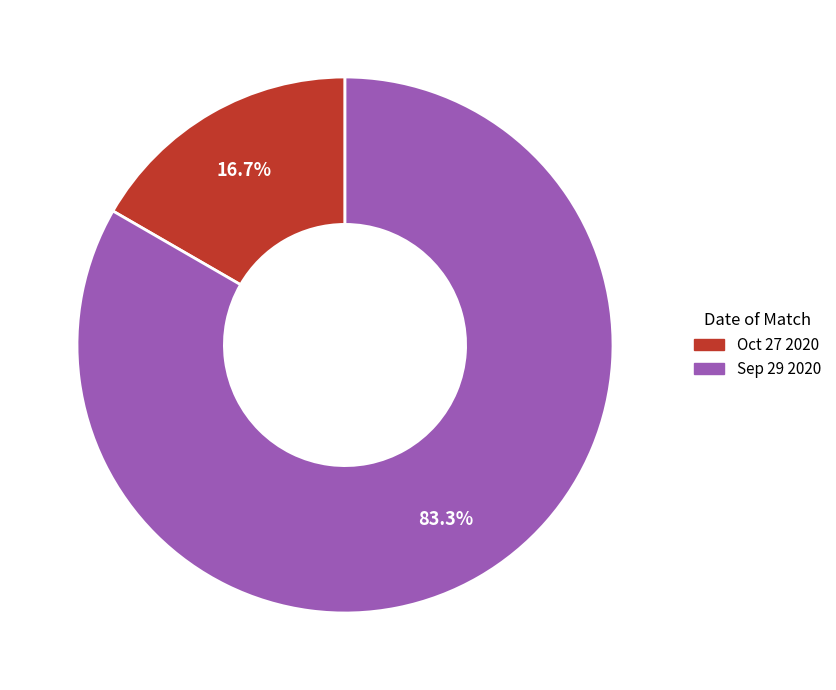

Combined, do Sep 29 2020 and Oct 27 2020 account for over 50%?

Yes